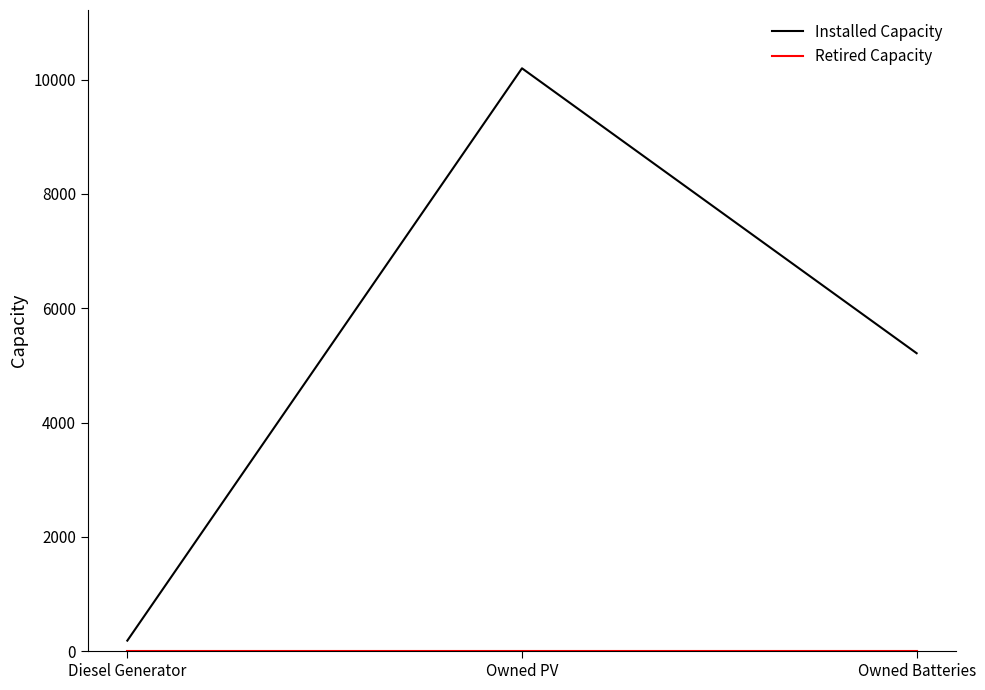

Between Diesel Generator and Owned PV, which series saw the biggest shift?

Installed Capacity